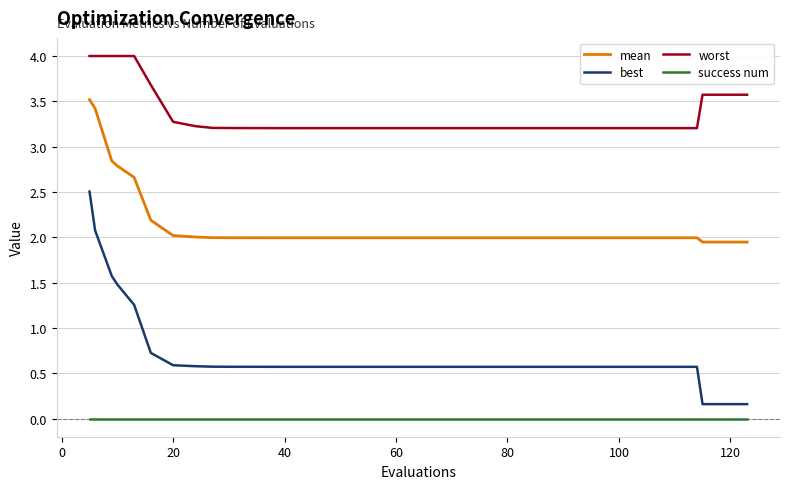

Is this an area chart (filled region under the line)?

No